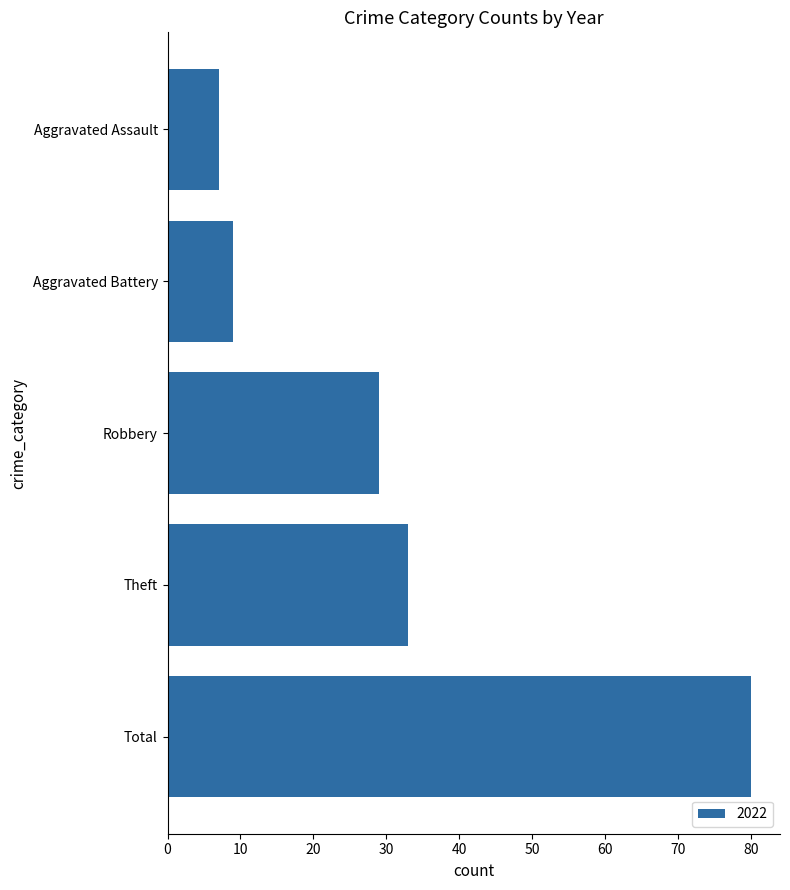

What is the sum of all values?

158